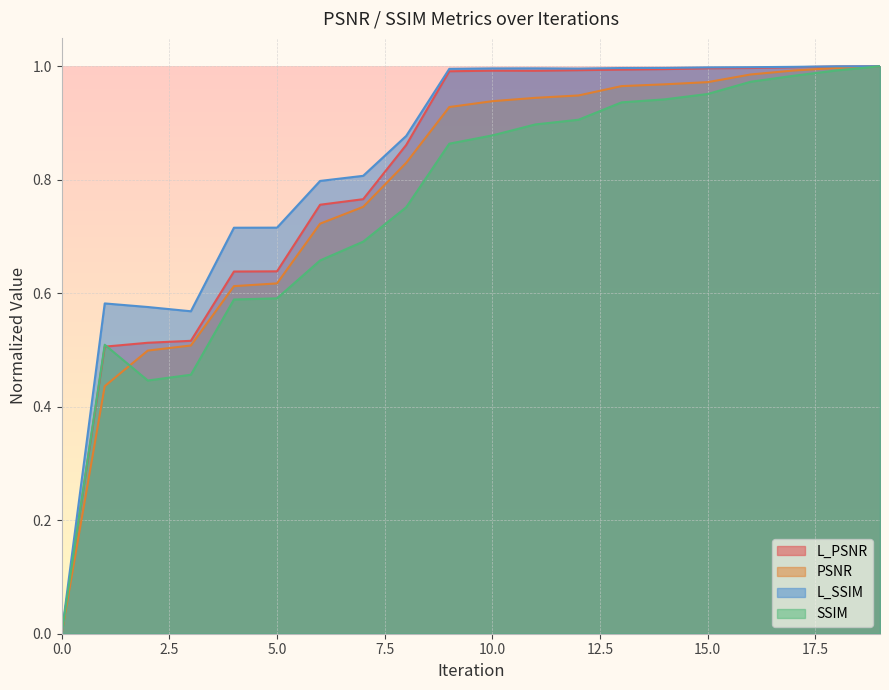

Which series has the largest range (max minus min)?

L_PSNR